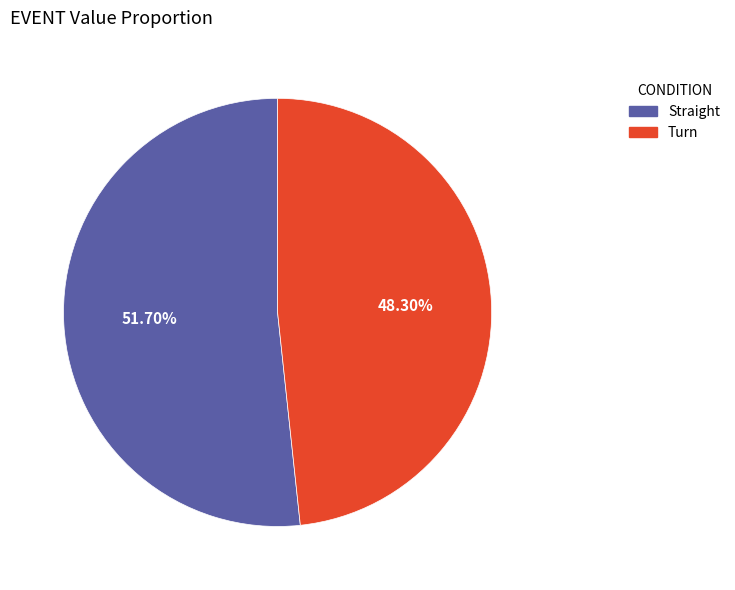

To the nearest percent, what is the difference between the largest and smallest slice percentages?

3%